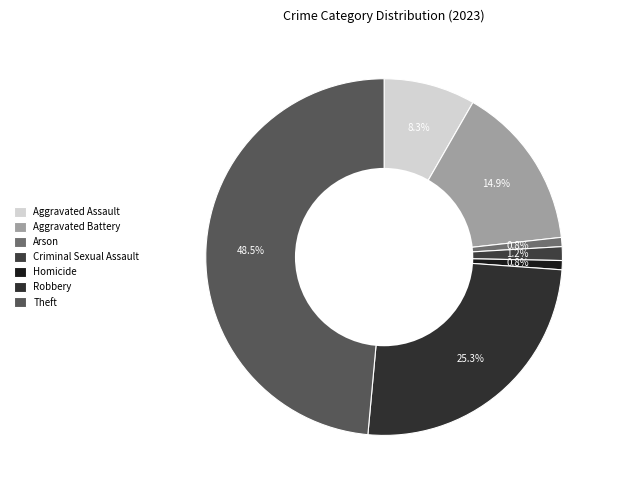

Combined, what portion of the pie is Robbery and Aggravated Assault?

33.6%